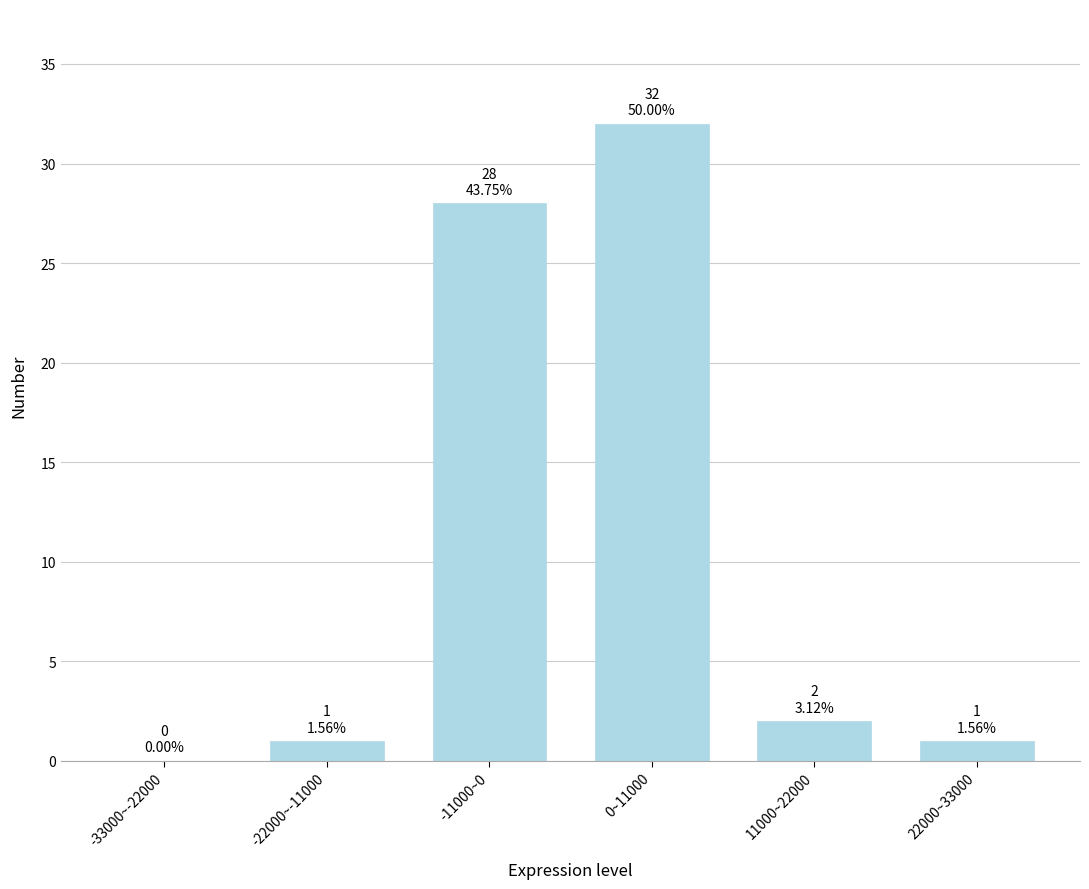

Reading right to left, what are all the values shown in this chart?

22000~33000=1	11000~22000=2	0~11000=32	-11000~0=28	-22000~-11000=1	-33000~-22000=0